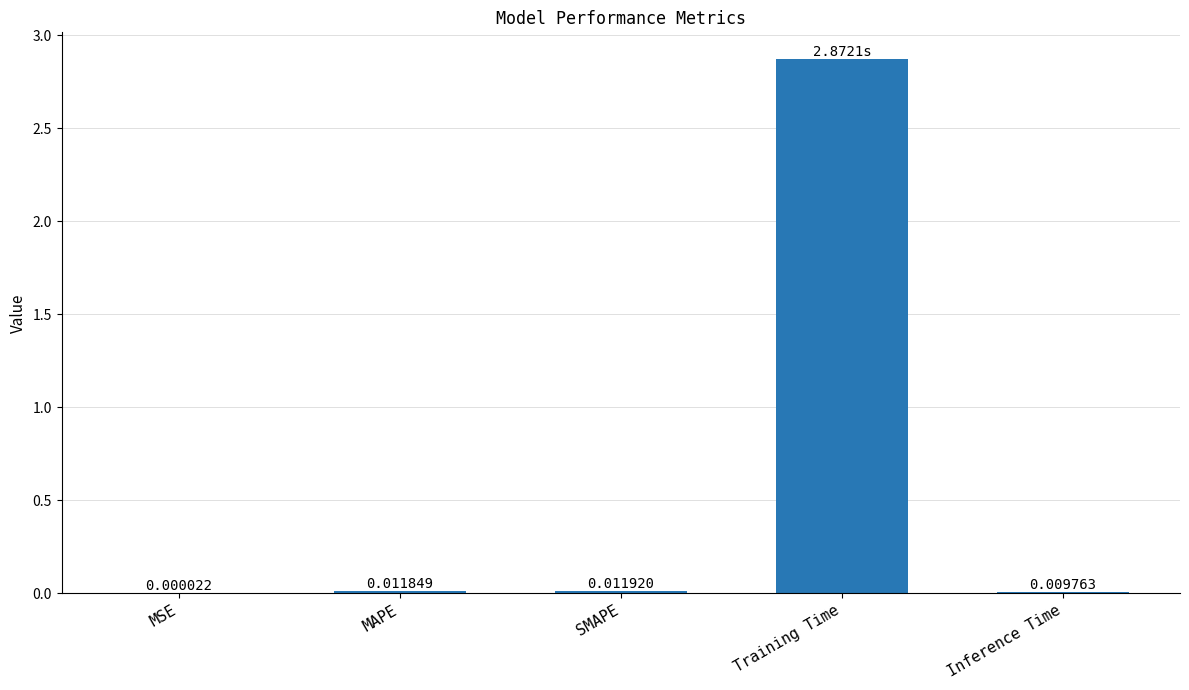

Where is the data nearest to the value 1?

SMAPE